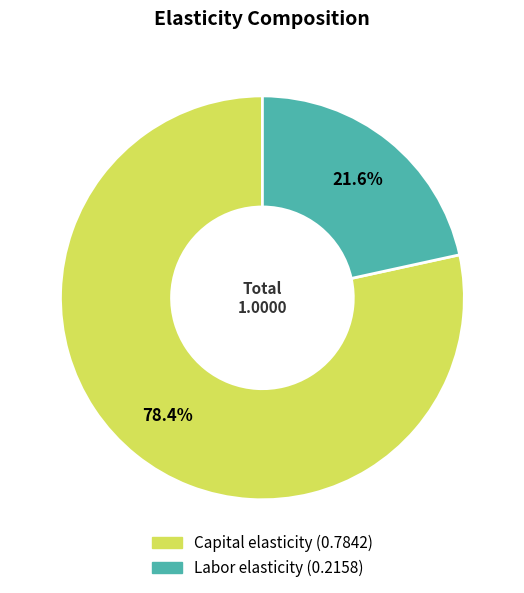

Which has a higher value, Capital elasticity or Labor elasticity?

Capital elasticity